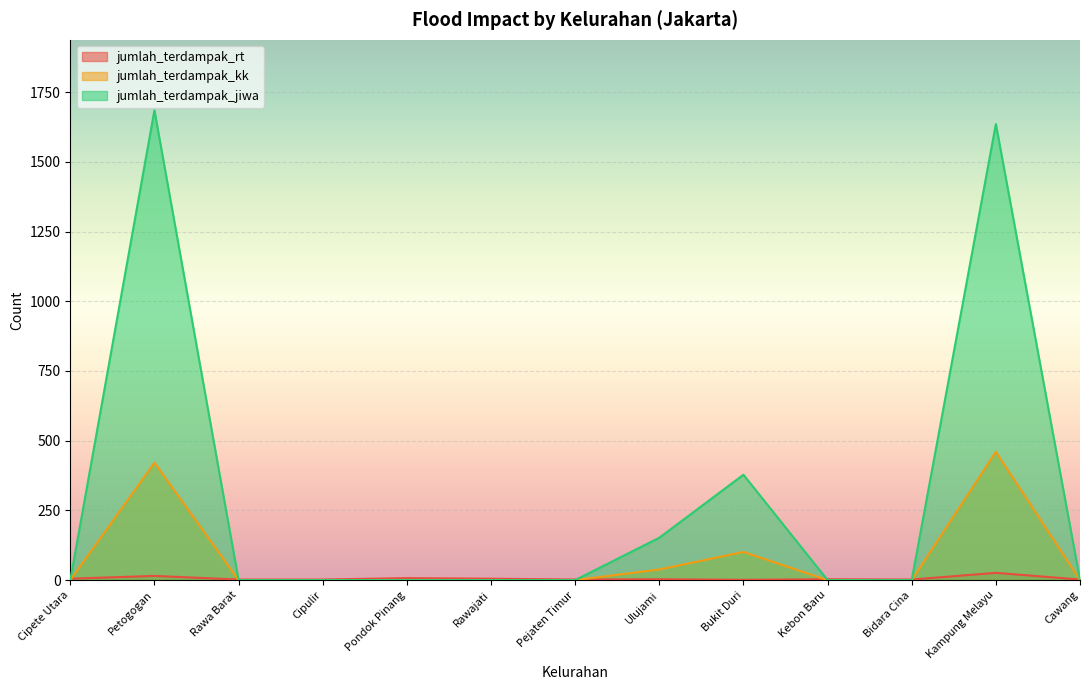

What are all the series names shown in the legend?

jumlah_terdampak_rt, jumlah_terdampak_kk, jumlah_terdampak_jiwa